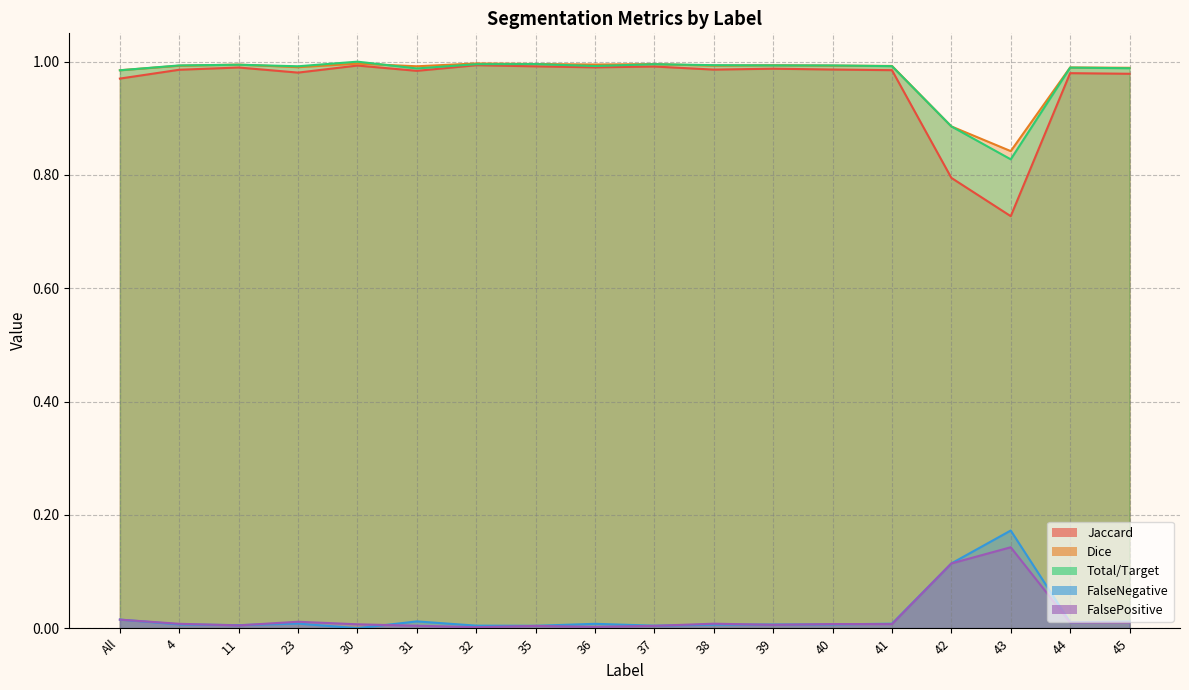

Which series has the largest range (max minus min)?

Jaccard